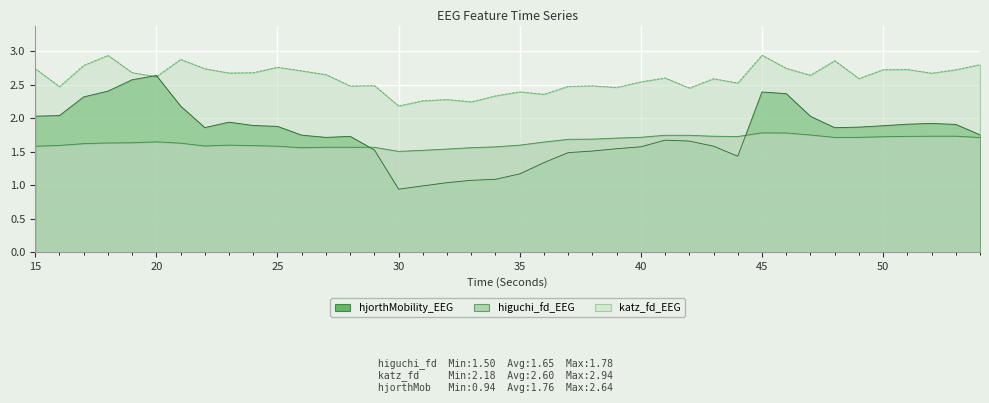

Reading left to right, extract all data points from this chart.

higuchi_fd_EEG: 1.6	1.6	1.6	1.6	1.6	1.6	1.6	1.6	1.6	1.6	1.6	1.6	1.6	1.6	1.6	1.5	1.5	1.5	1.6	1.6	1.6	1.6	1.7	1.7	1.7	1.7	1.7	1.7	1.7	1.7	1.8	1.8	1.7	1.7	1.7	1.7	1.7	1.7	1.7	1.7
katz_fd_EEG: 2.7	2.5	2.8	2.9	2.7	2.6	2.9	2.7	2.7	2.7	2.8	2.7	2.6	2.5	2.5	2.2	2.3	2.3	2.2	2.3	2.4	2.4	2.5	2.5	2.5	2.5	2.6	2.4	2.6	2.5	2.9	2.7	2.6	2.9	2.6	2.7	2.7	2.7	2.7	2.8
hjorthMobility_EEG: 2.0	2.0	2.3	2.4	2.6	2.6	2.2	1.9	1.9	1.9	1.9	1.7	1.7	1.7	1.5	0.9	1.0	1.0	1.1	1.1	1.2	1.3	1.5	1.5	1.5	1.6	1.7	1.7	1.6	1.4	2.4	2.4	2.0	1.9	1.9	1.9	1.9	1.9	1.9	1.7